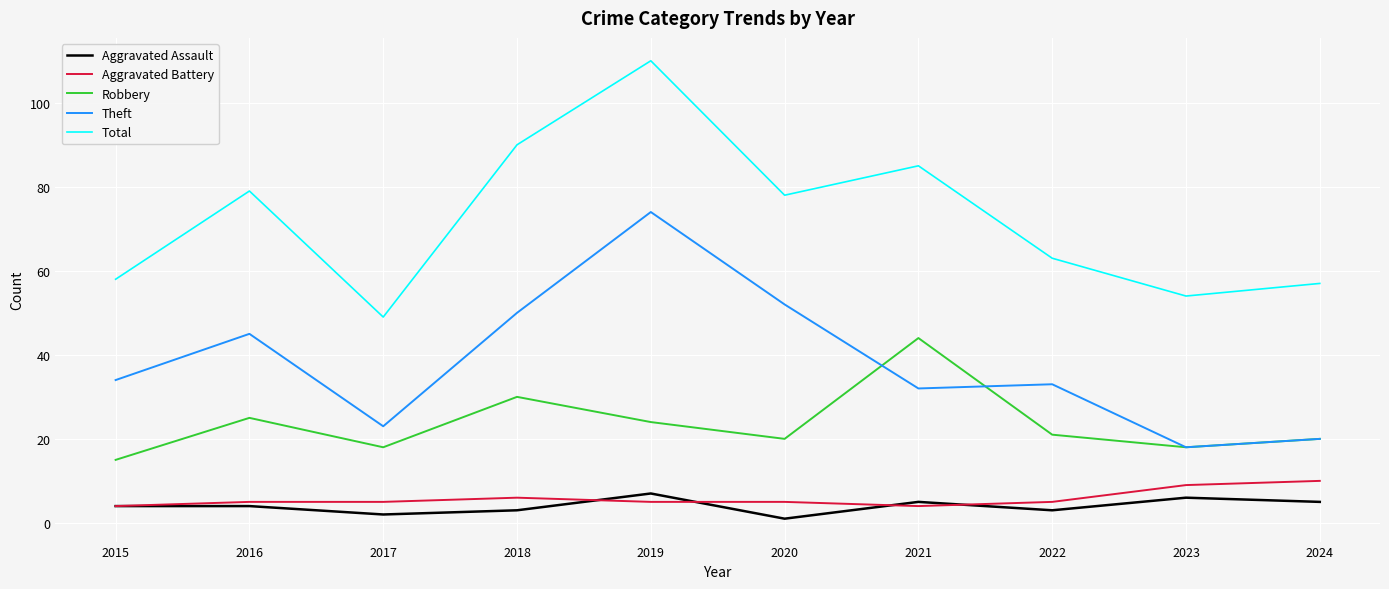

At how many categories does at least one series exceed 59?

6